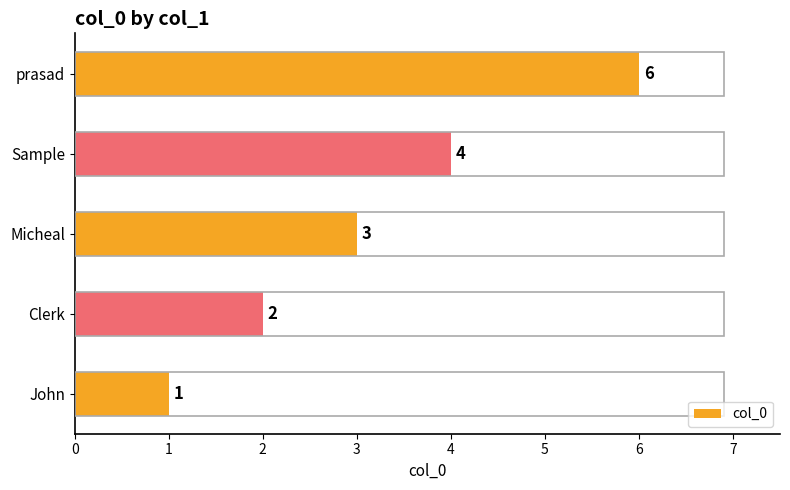

What is the minimum value shown in the chart?

1